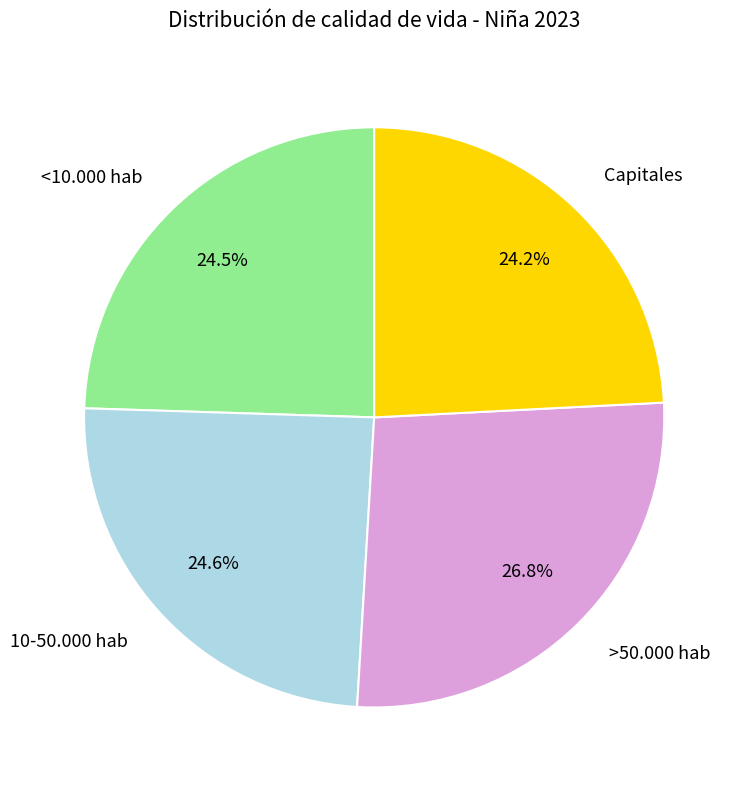

Do 10-50.000 hab and <10.000 hab together represent more than half of the pie?

No